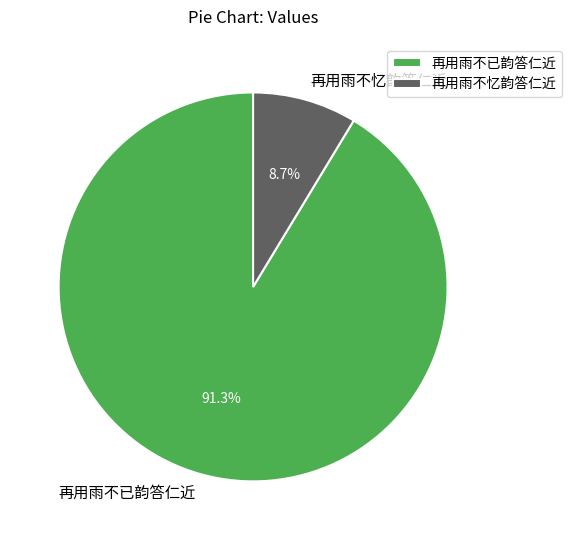

What percentage is the 再用雨不已韵答仁近 slice, to the nearest percent?

91%